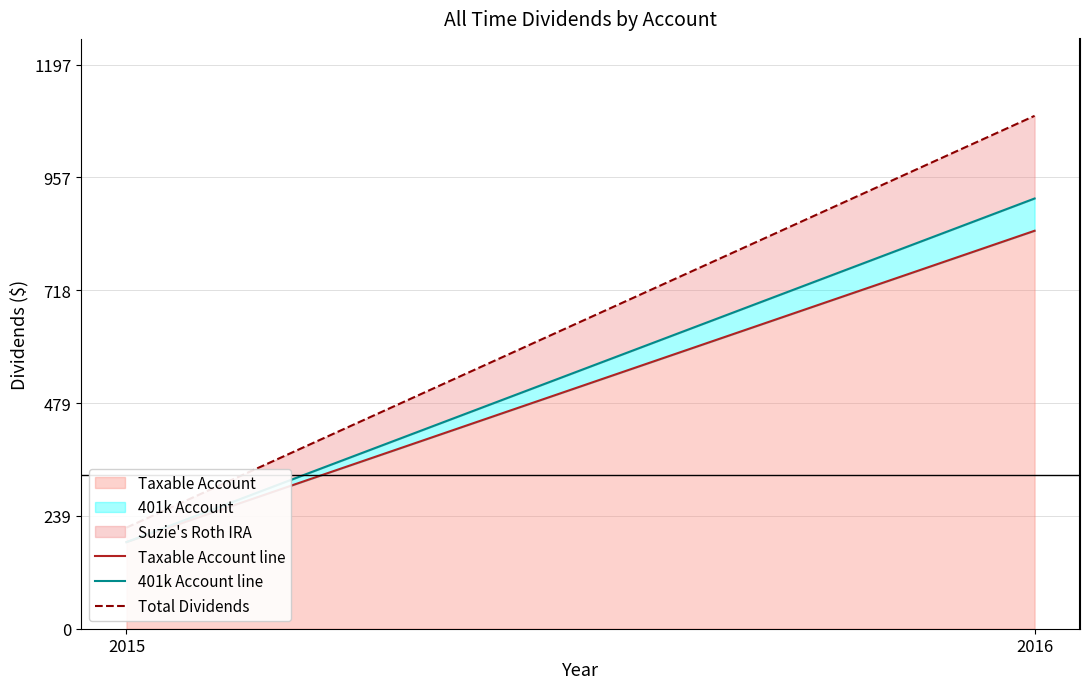

Is the value of Total Dividends at 2015 greater than the value of Taxable Account line at 2015?

Yes